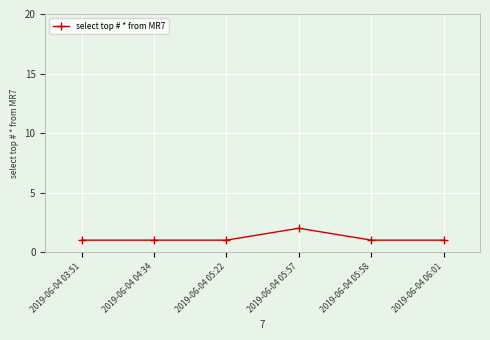

True or false: there are more than 0 points higher than both neighbors.

True